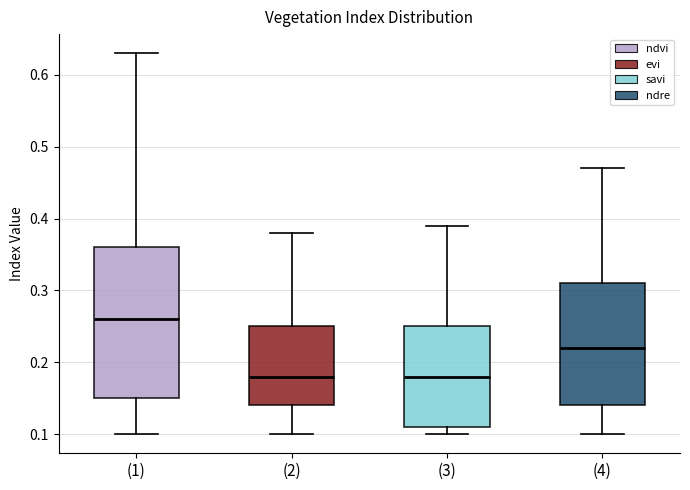

Which box has the highest median line?

(1)